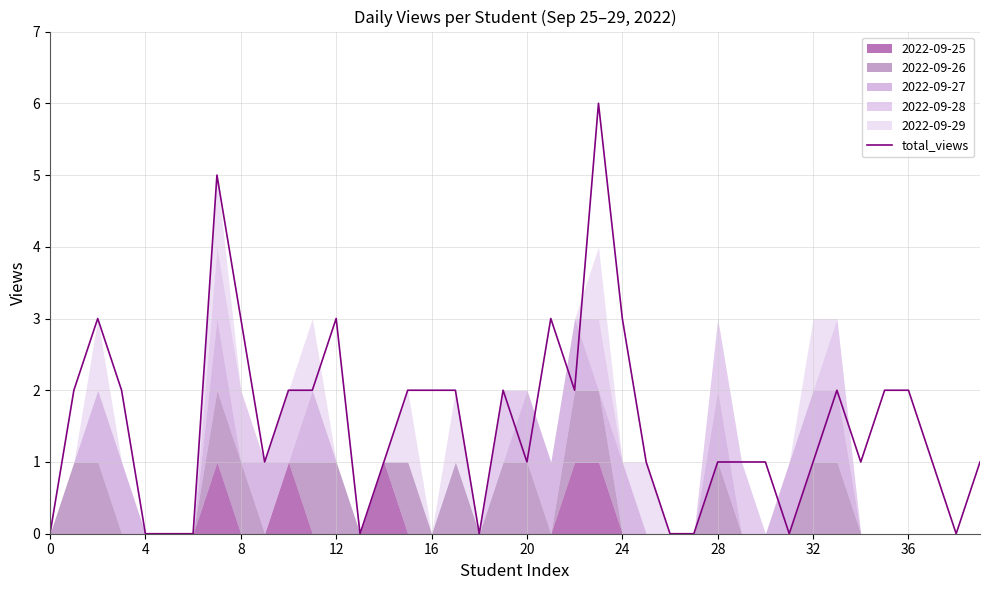

The value at 34 is 0. True or false?

False